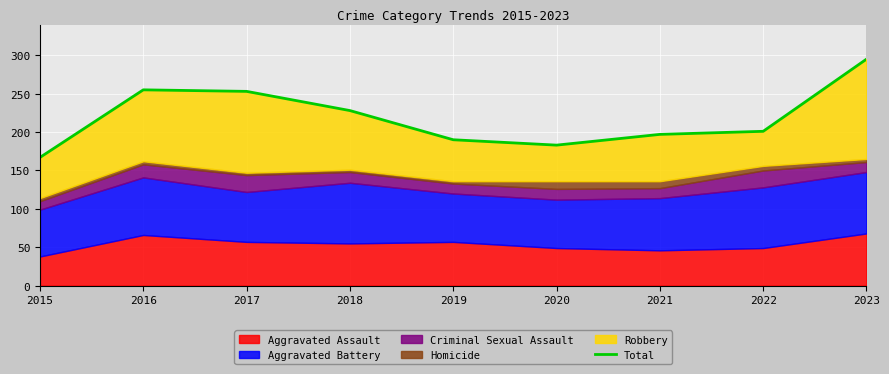

What is the smallest value displayed?

167